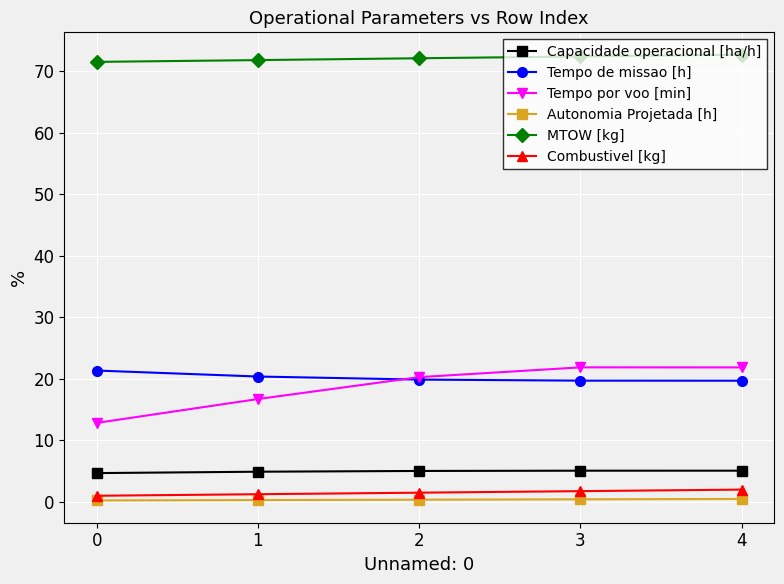

What is the value of the MTOW [kg] point at the 5th from the left?

72.7